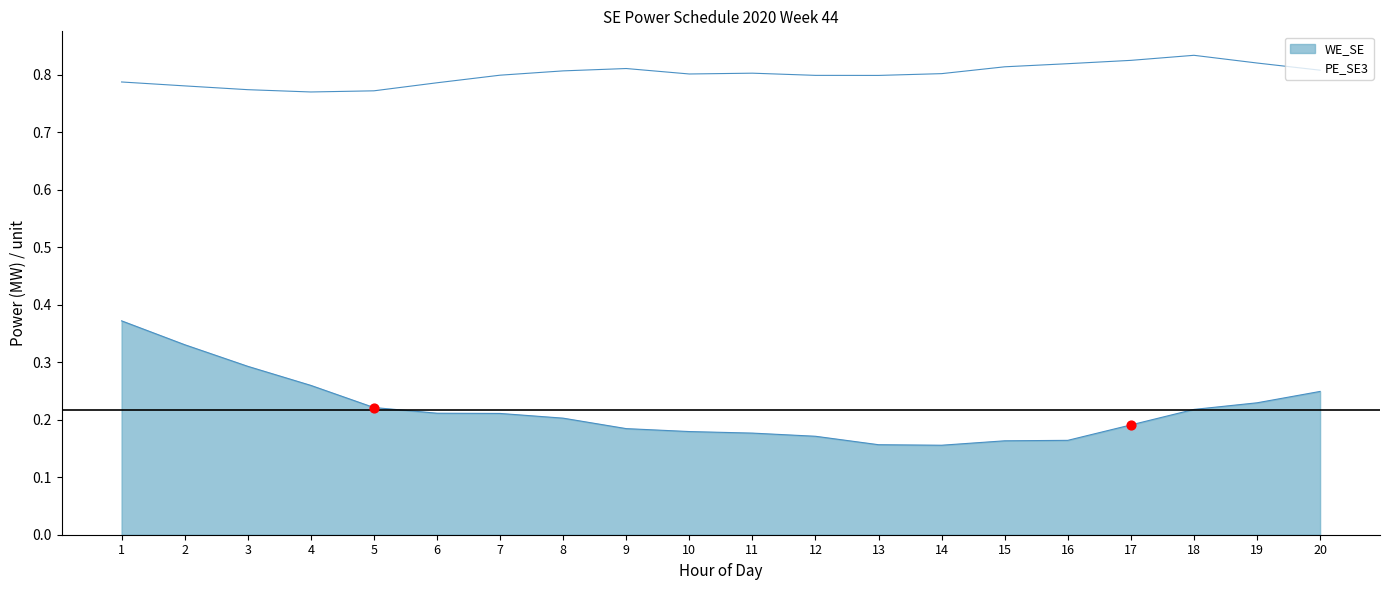

Which series contains the lowest Y value?

WE_SE